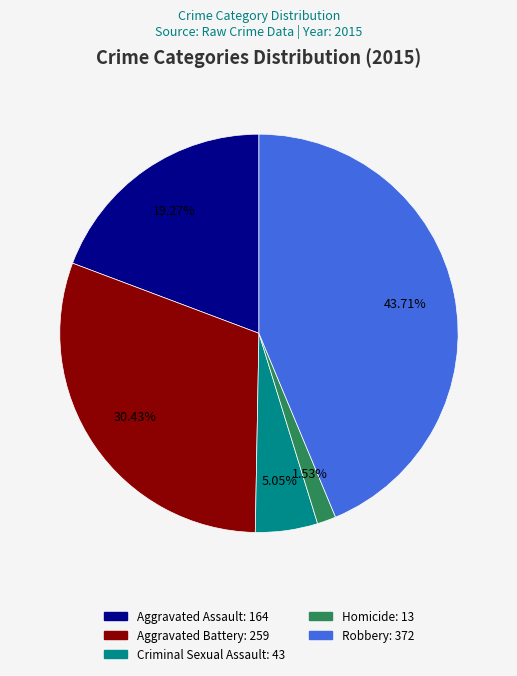

What percentage is NOT represented by Robbery?

56.3%